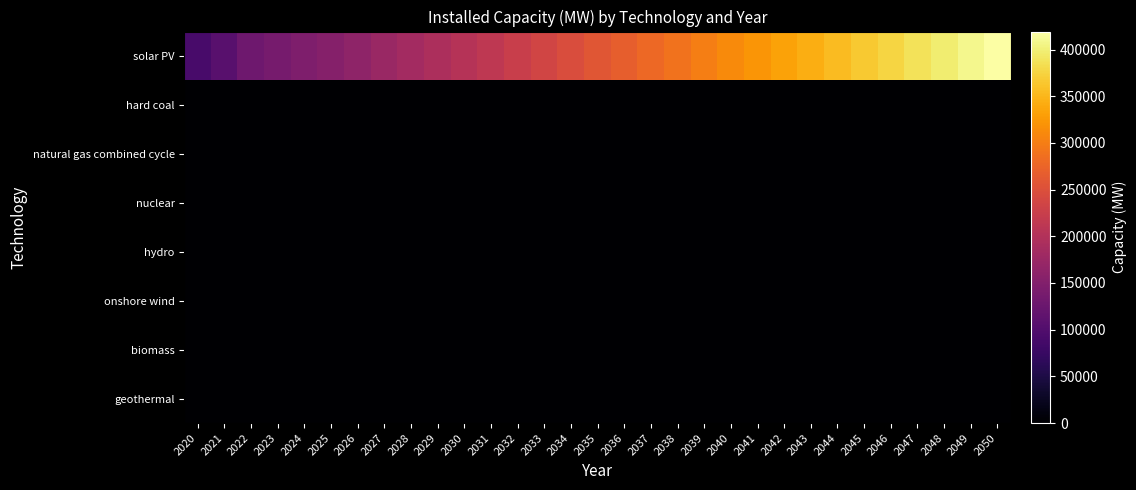

What is the greatest value displayed?

419278.8